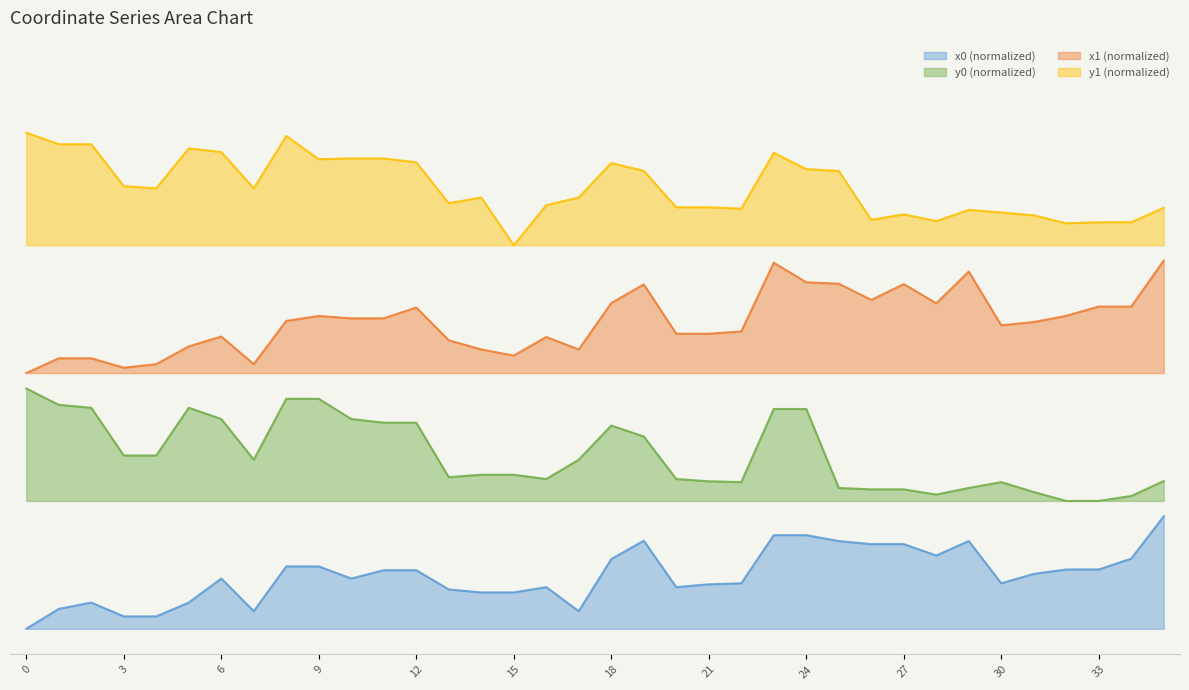

Is it true that x0 equals 0.1 at 5?

True